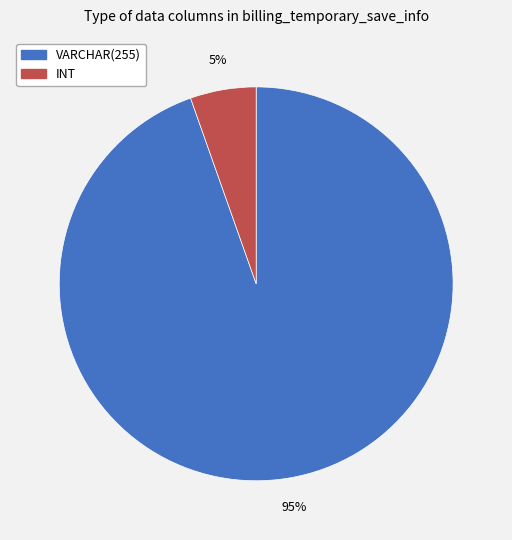

The INT slice represents 5% of the pie. True or false?

True